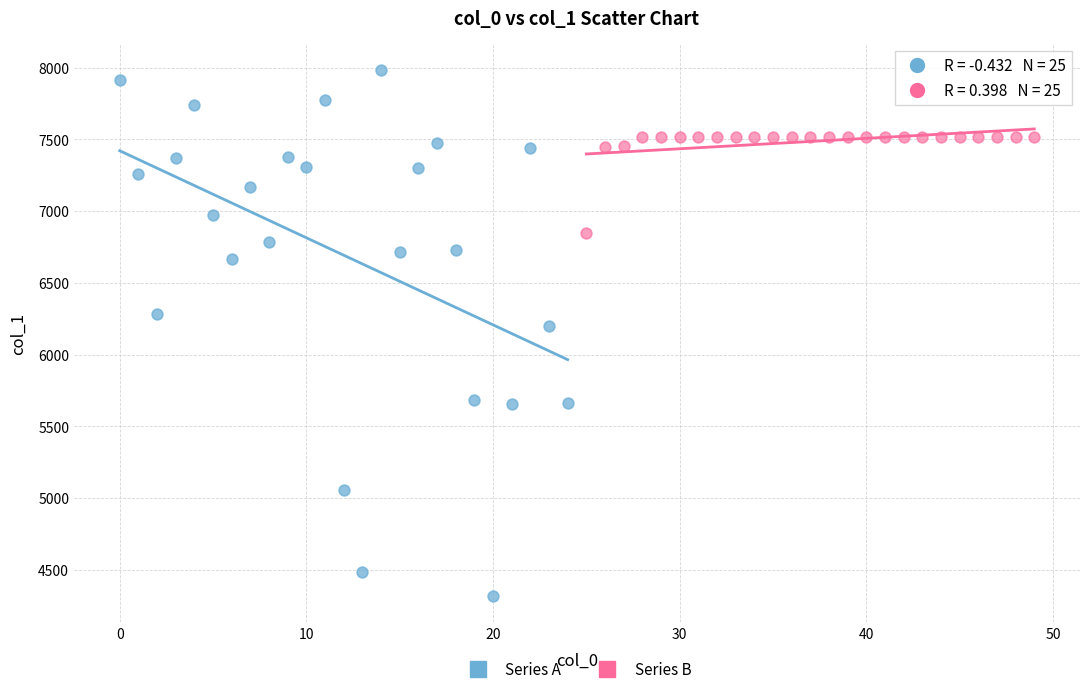

Which series reaches the minimum Y coordinate?

Series A